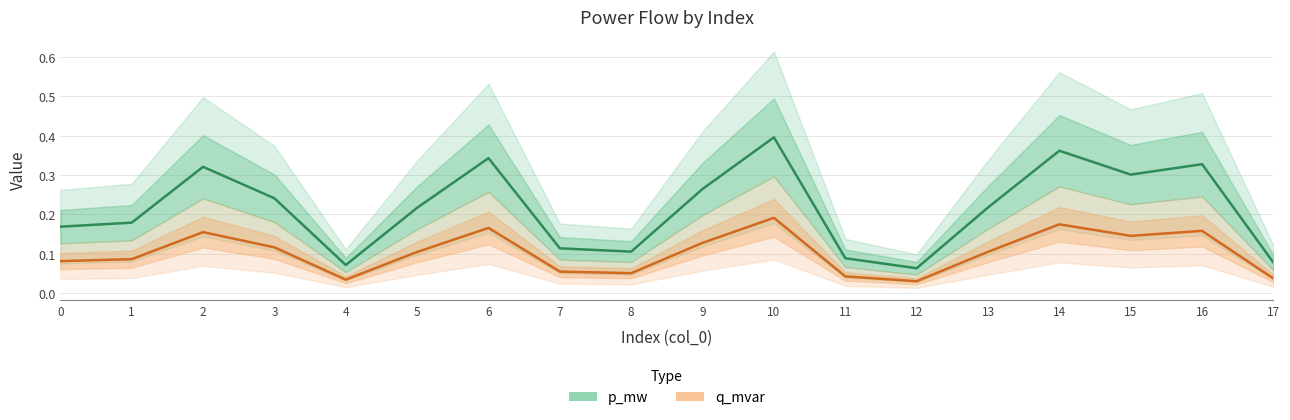

At which category is the sum across all series the highest?

10